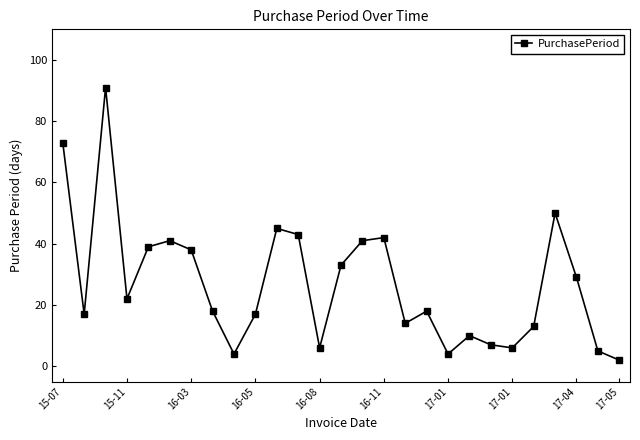

True or false: the data has more than 1 interior local peaks.

True